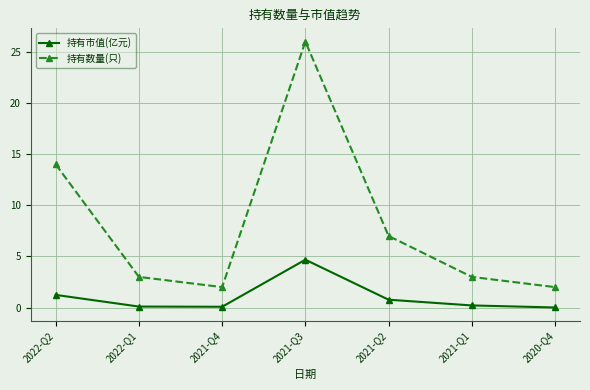

What is the approximate value of 持有市值(亿元) at 2021-Q2?

0.8